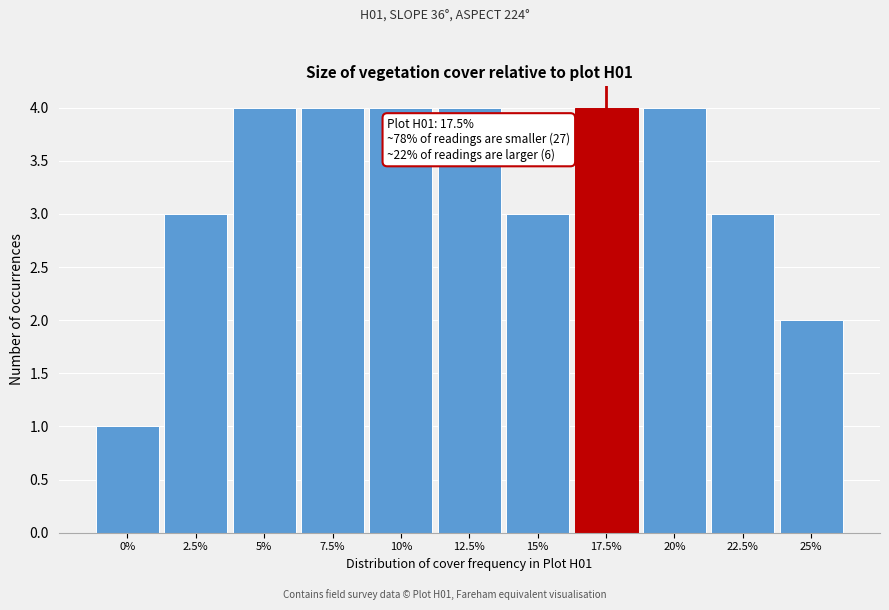

Reading right to left, what are all the values shown in this chart?

25%=2	22.5%=3	20%=4	17.5%=4	15%=3	12.5%=4	10%=4	7.5%=4	5%=4	2.5%=3	0%=1